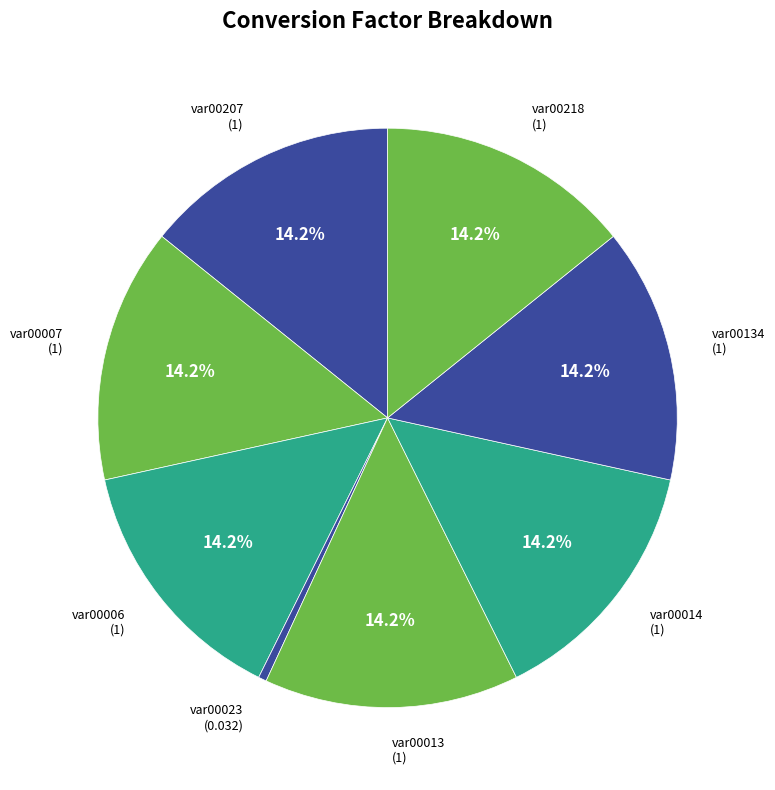

True or false: var00014 accounts for 21% of the total.

False